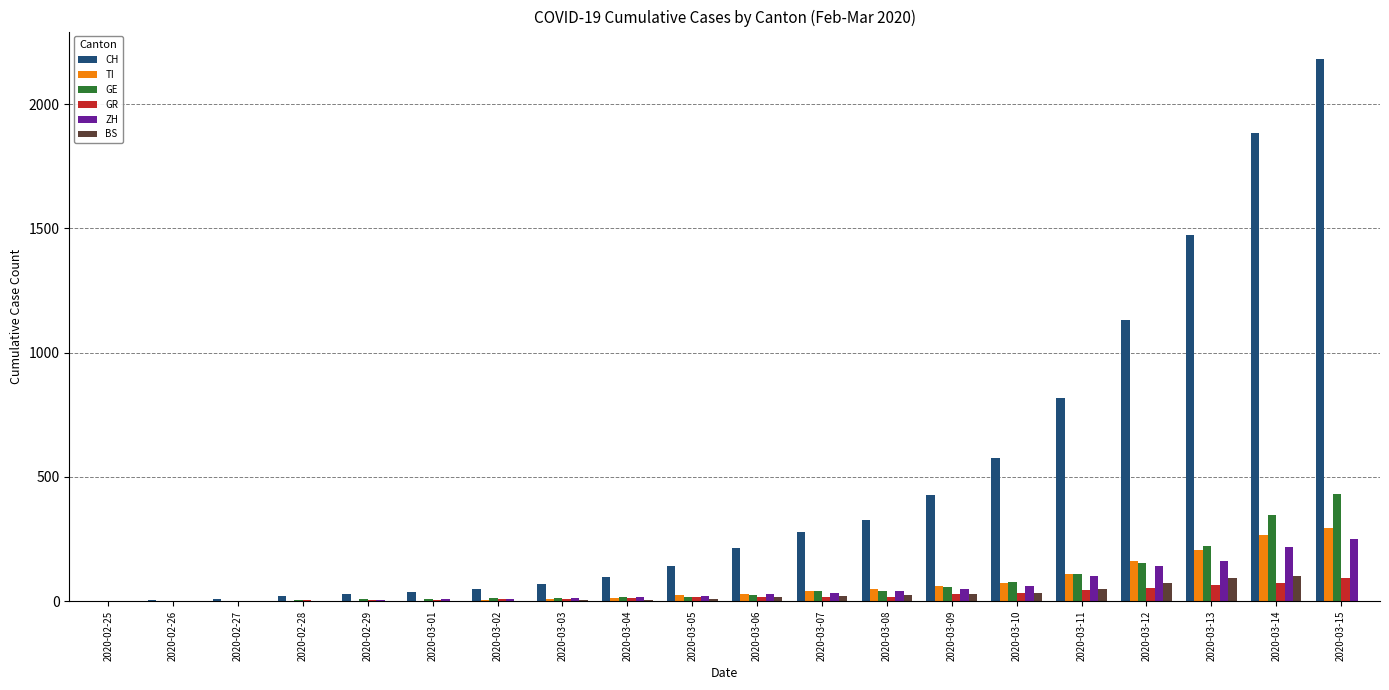

Count the number of data series in this chart.

6